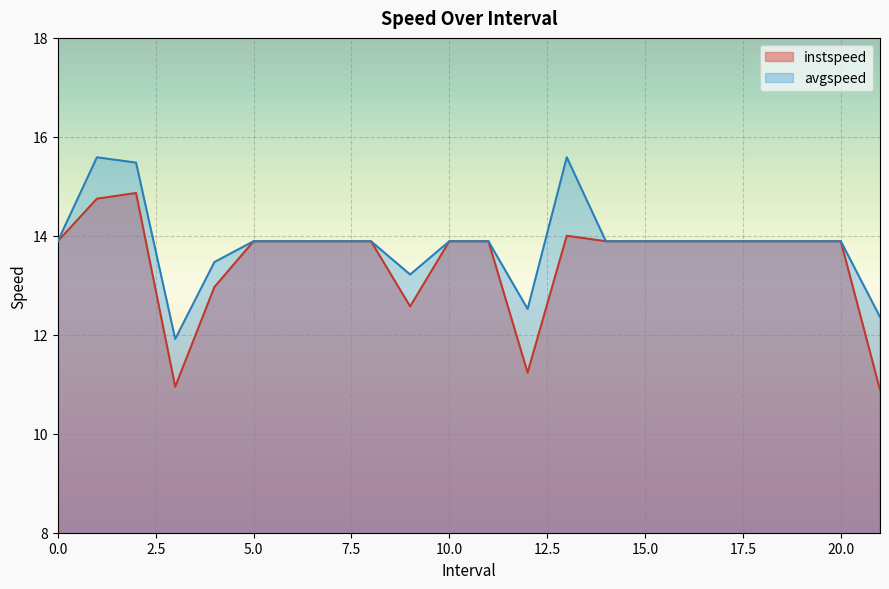

Rank the series at 1.0 from highest to lowest value.

avgspeed, instspeed